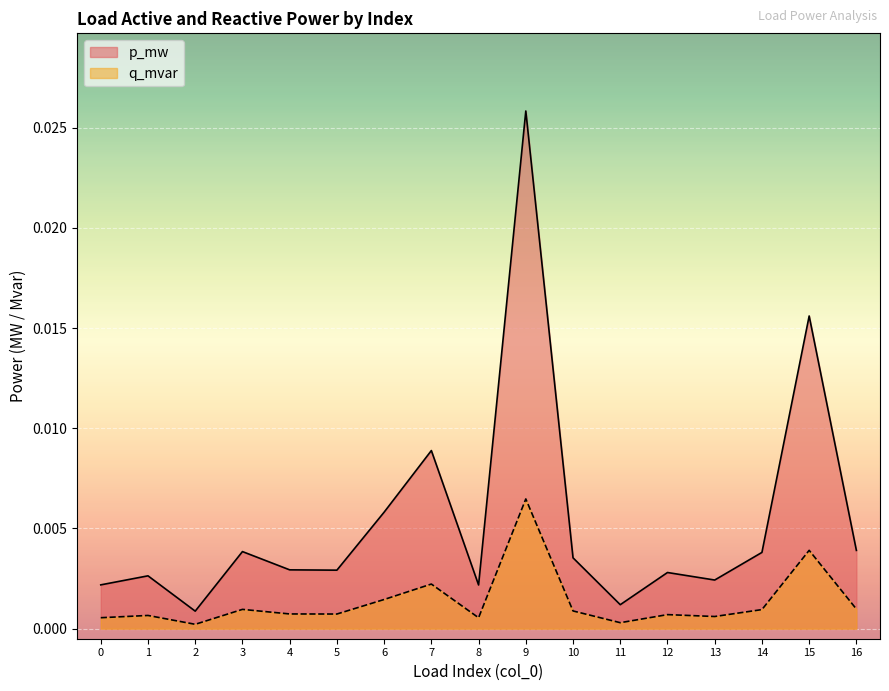

How many interior local peaks does the q_mvar series have?

6